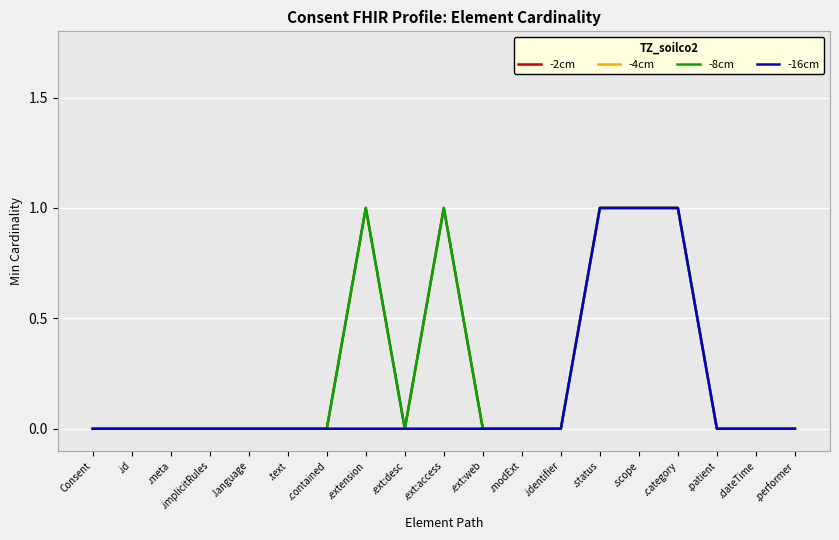

Is this an area chart (filled region under the line)?

No